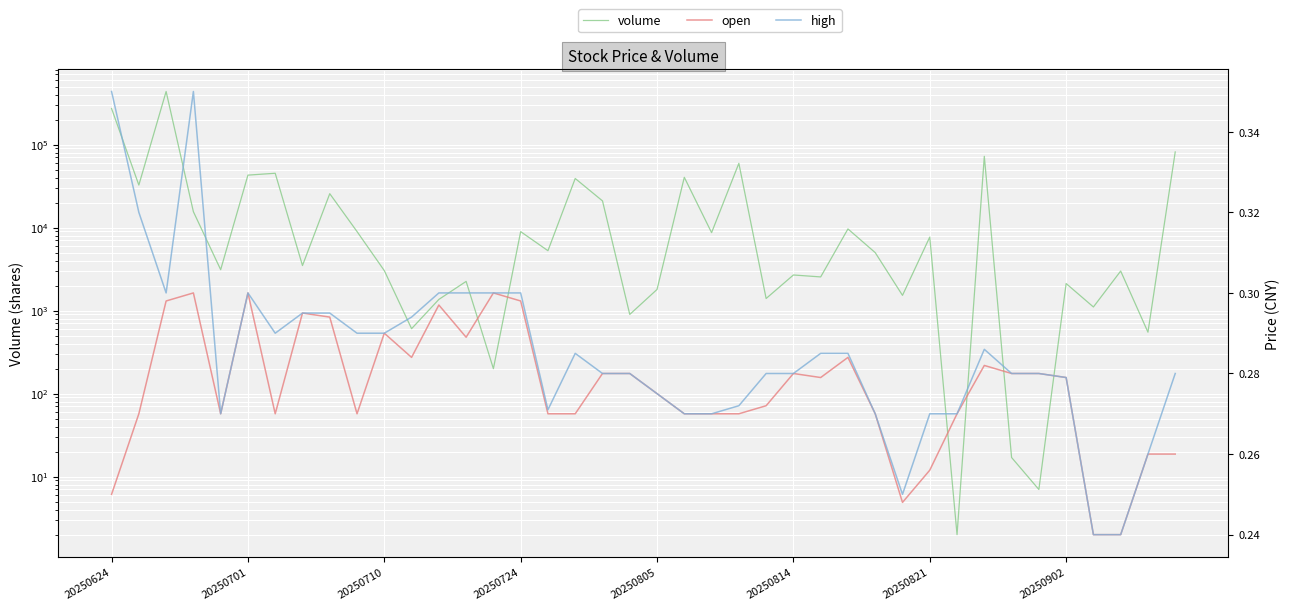

At how many categories does at least one series exceed 202406?

2